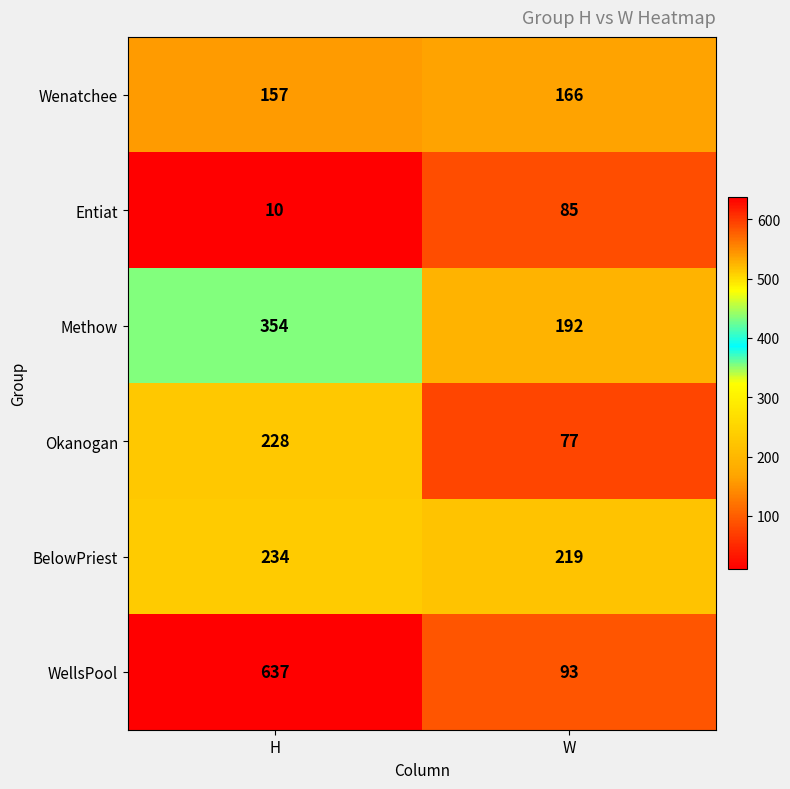

The Entiat series shows 15 at H. True or false?

False